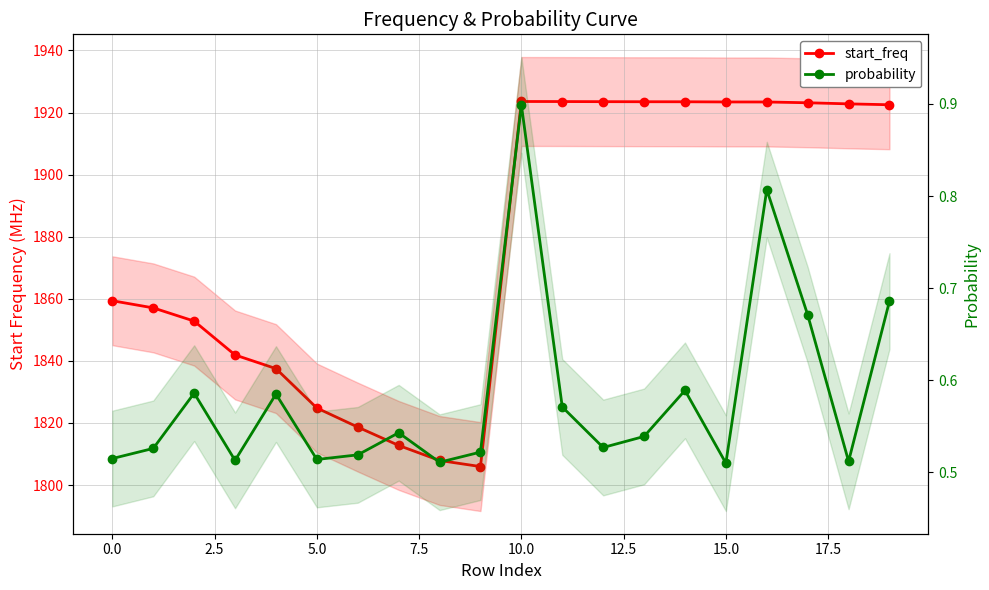

What is the difference between the highest and lowest values at 11?

1923.0